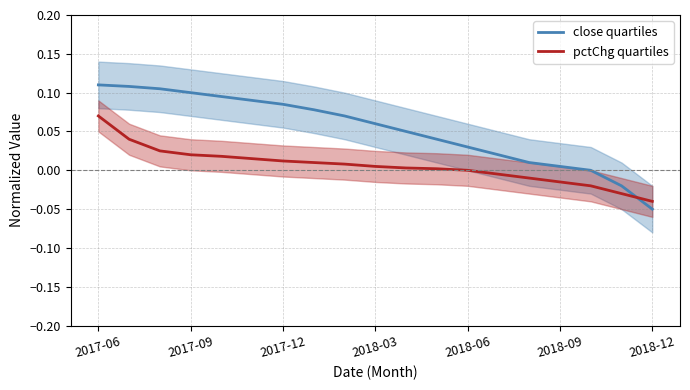

True or false: close quartiles and pctChg quartiles intersect in this chart.

True